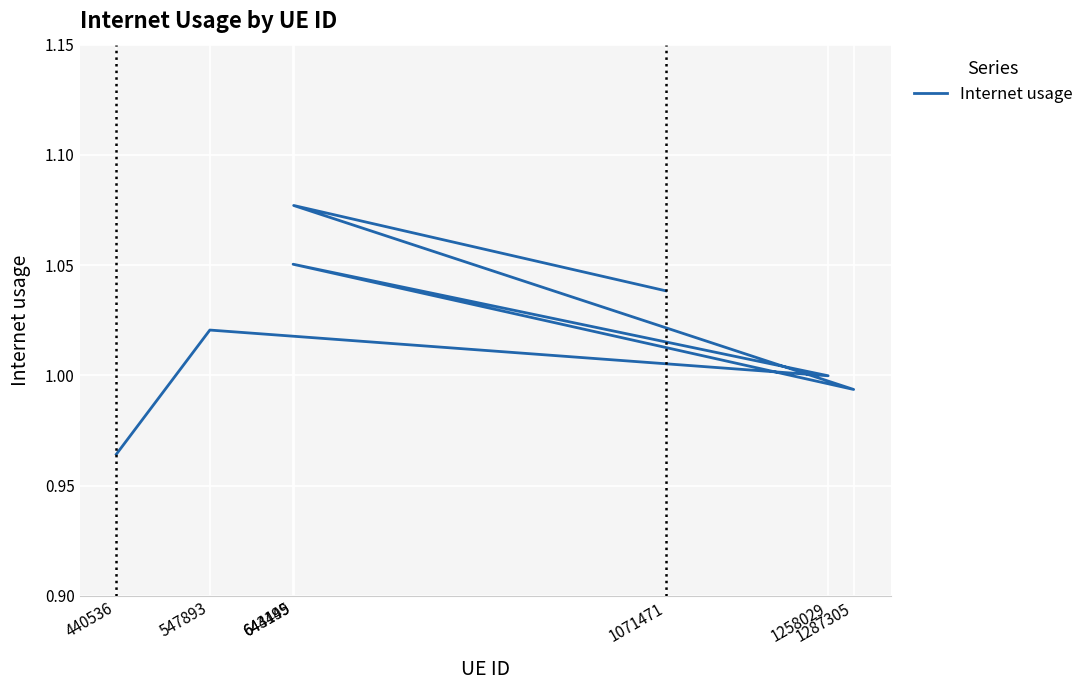

The chart shows a value of 1.9 at 643499. True or false?

False